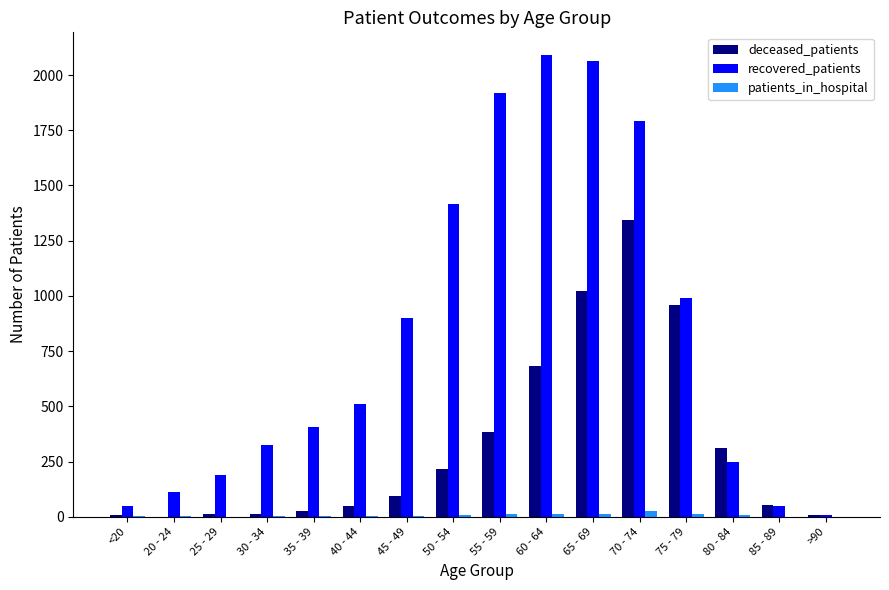

Where is recovered_patients nearest to the value 1049?

75 - 79